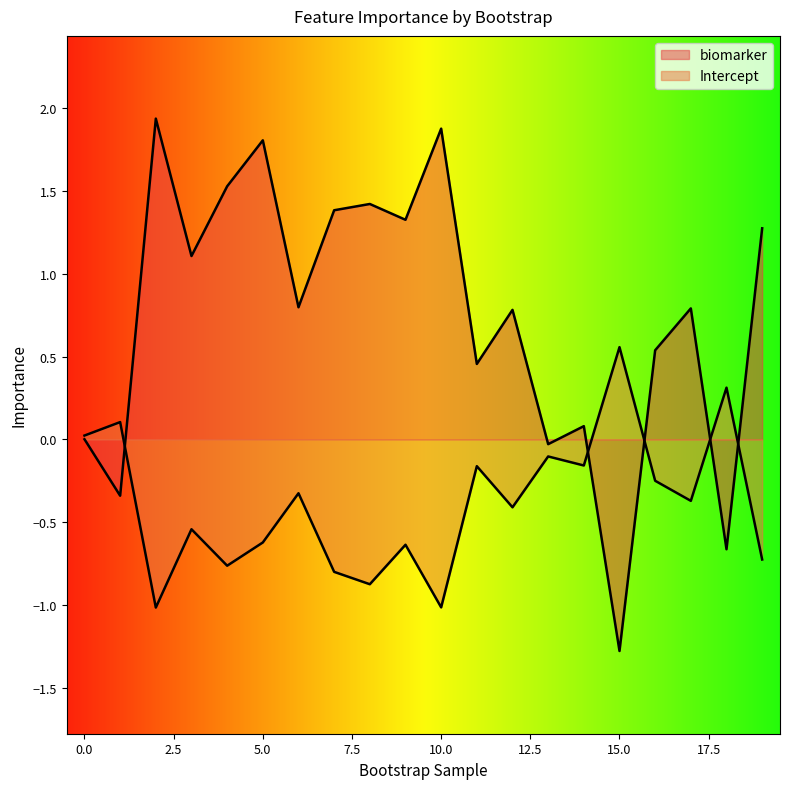

What are all the series names shown in the legend?

biomarker, Intercept